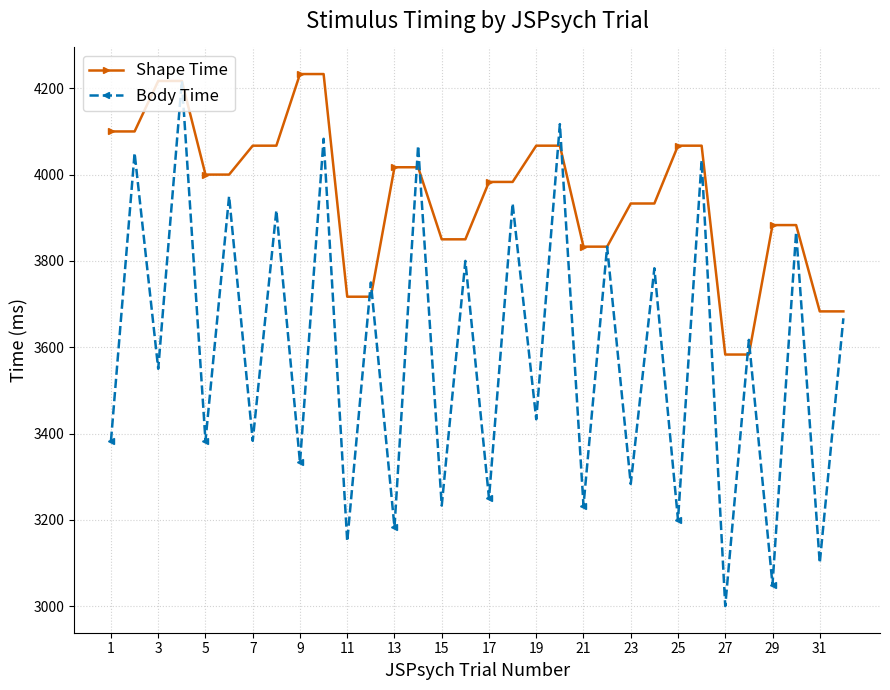

Which series has the largest total across all categories?

Shape Time